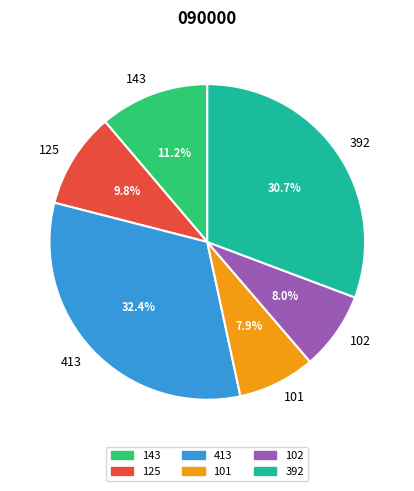

Does 125 account for over 50% of the chart?

No